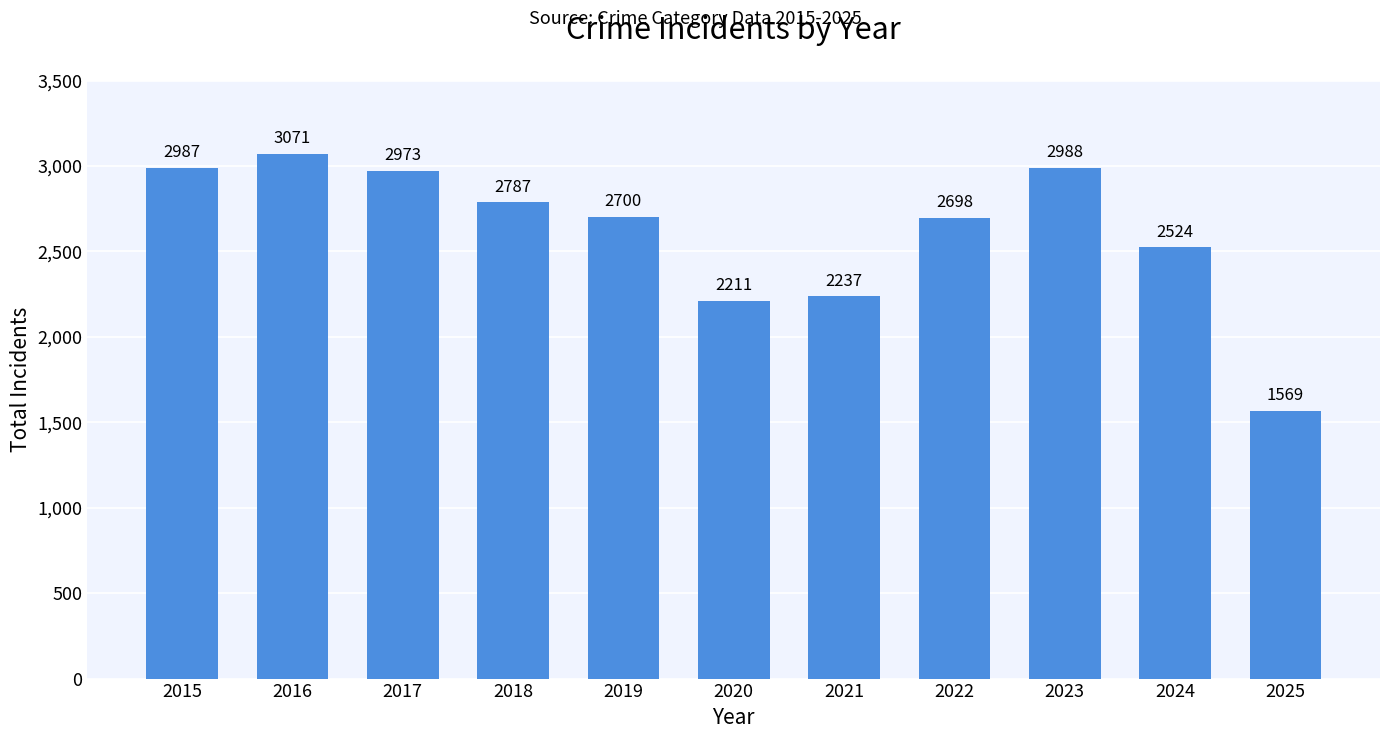

What is the smallest value displayed?

1569